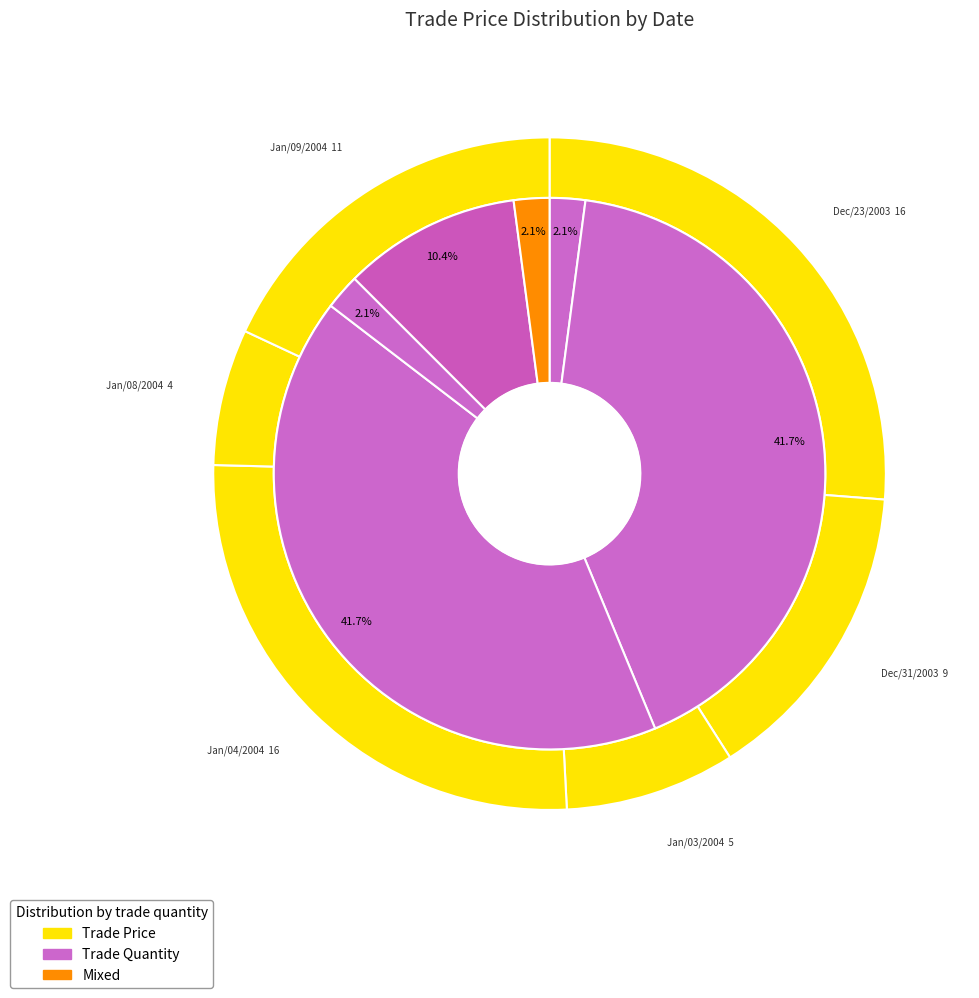

How many slices are in this pie chart?

6